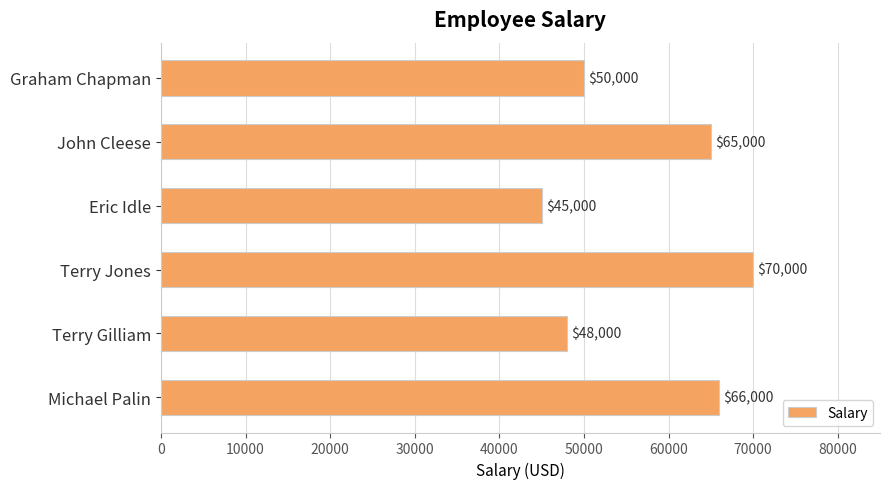

Read the value at Graham Chapman.

50000